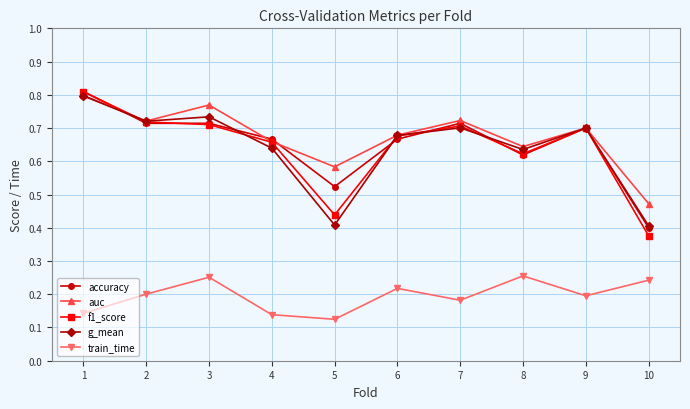

Is the value of g_mean at 3 greater than the value of accuracy at 7?

Yes